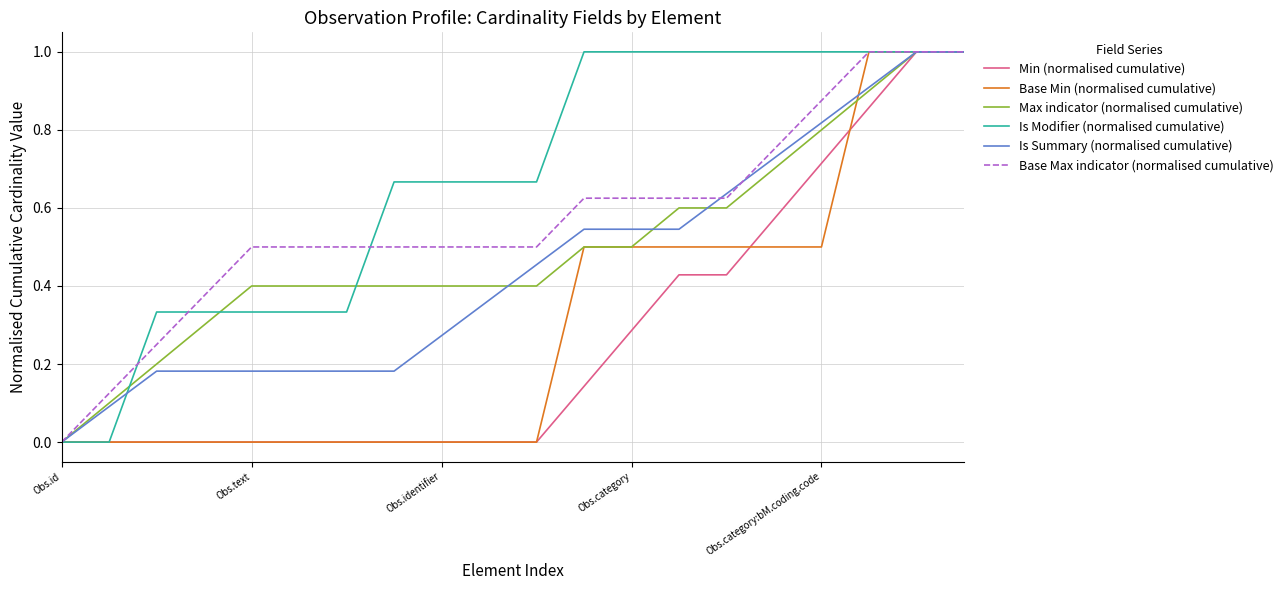

Rank the series by their maximum value, from lowest to highest.

Min (normalised cumulative), Base Min (normalised cumulative), Max indicator (normalised cumulative), Is Modifier (normalised cumulative), Is Summary (normalised cumulative), Base Max indicator (normalised cumulative)